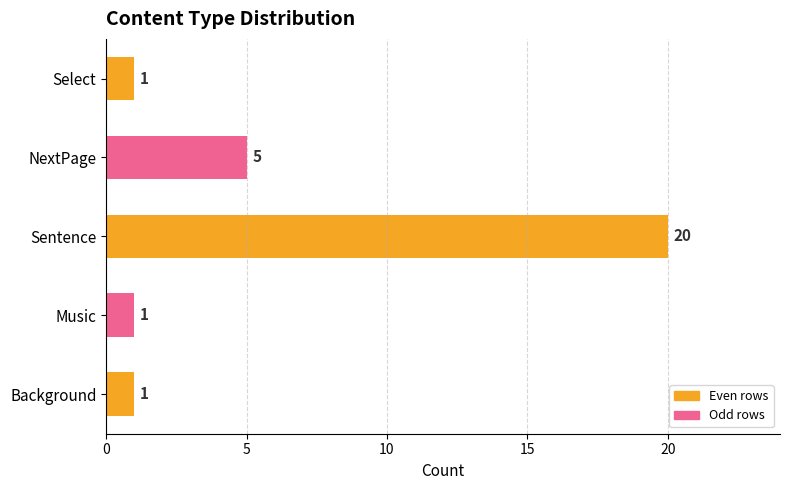

What is the difference between the maximum and minimum values?

19